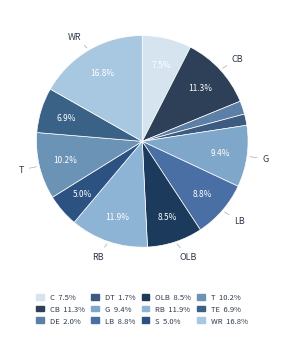

How many slices are in this pie chart?

12